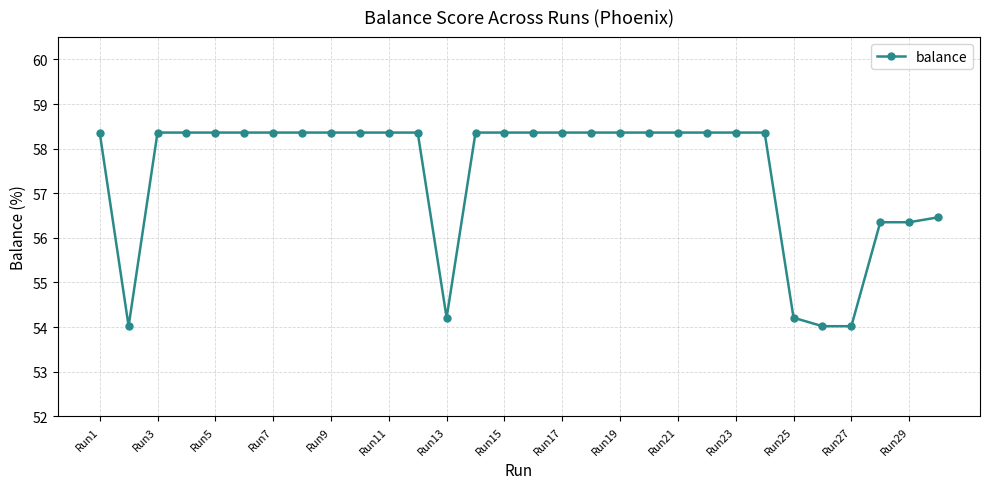

What is the difference between the maximum and minimum values?

4.3